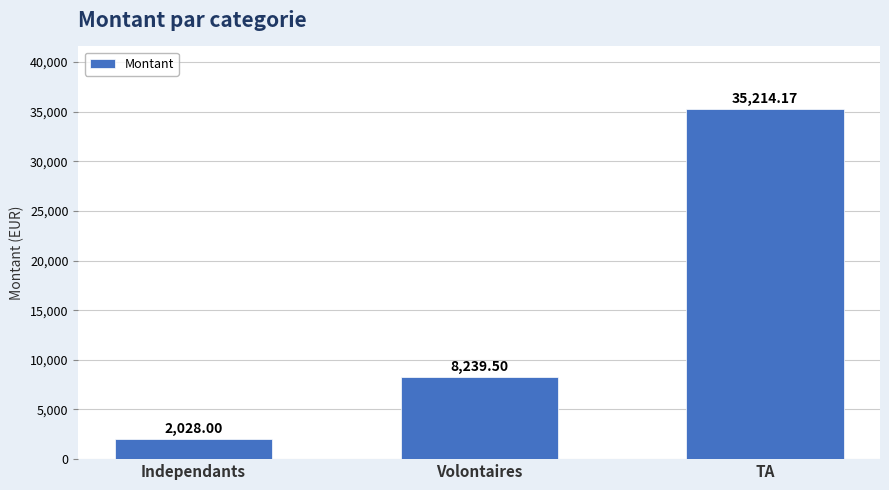

What is the label of the 3rd bar from the right?

Independants